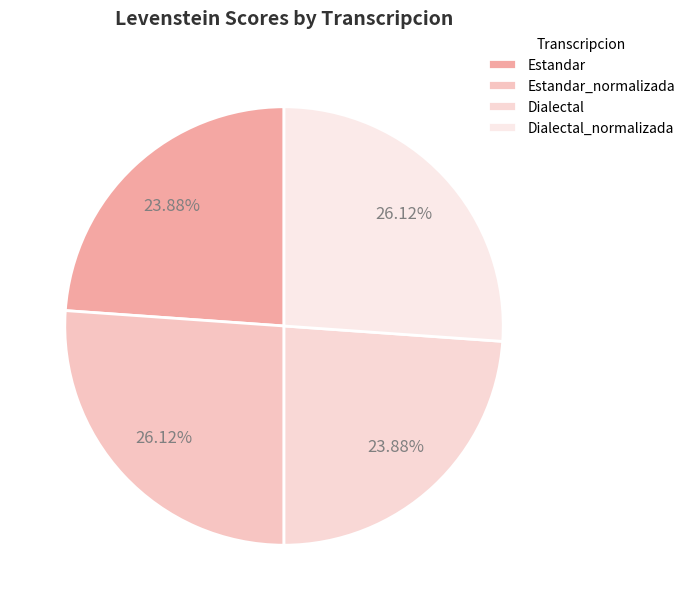

To the nearest percent, what portion does Dialectal_normalizada represent?

26%